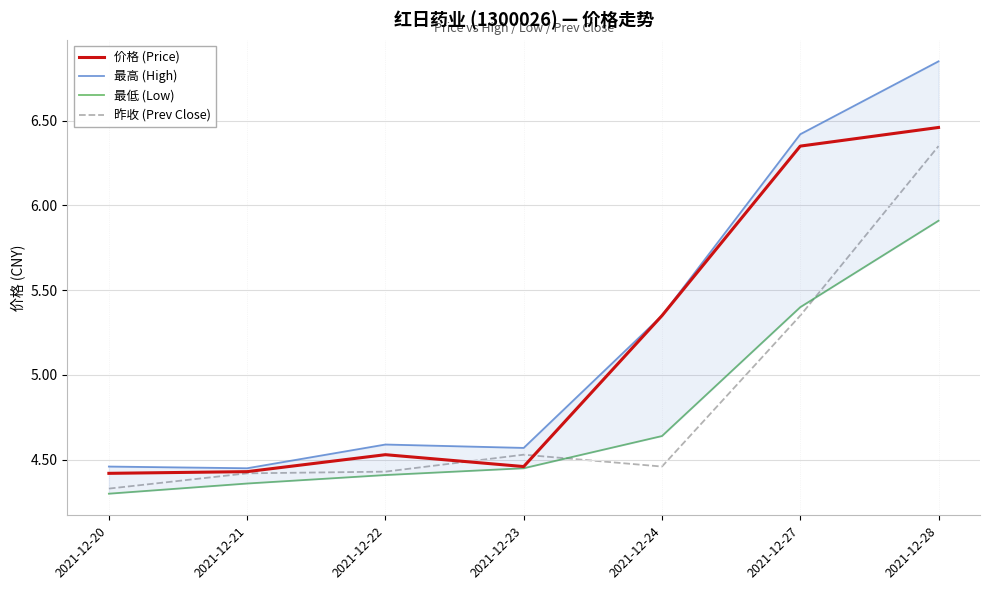

Reading left to right, list all the values displayed in this chart.

价格 (Price): 2021-12-20=4.4	2021-12-21=4.4	2021-12-22=4.5	2021-12-23=4.5	2021-12-24=5.3	2021-12-27=6.3	2021-12-28=6.5
最高 (High): 2021-12-20=4.5	2021-12-21=4.5	2021-12-22=4.6	2021-12-23=4.6	2021-12-24=5.3	2021-12-27=6.4	2021-12-28=6.8
最低 (Low): 2021-12-20=4.3	2021-12-21=4.4	2021-12-22=4.4	2021-12-23=4.5	2021-12-24=4.6	2021-12-27=5.4	2021-12-28=5.9
昨收 (Prev Close): 2021-12-20=4.3	2021-12-21=4.4	2021-12-22=4.4	2021-12-23=4.5	2021-12-24=4.5	2021-12-27=5.3	2021-12-28=6.3